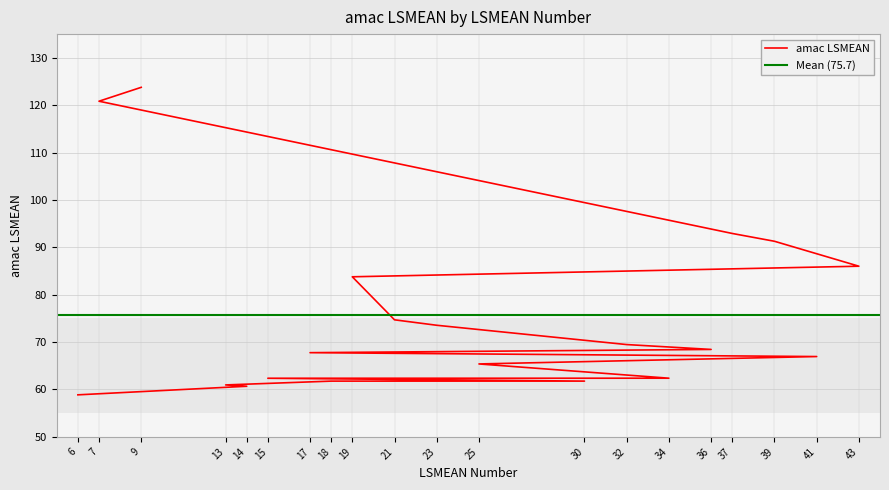

What is the change in value from 43 to 14?

-25.3